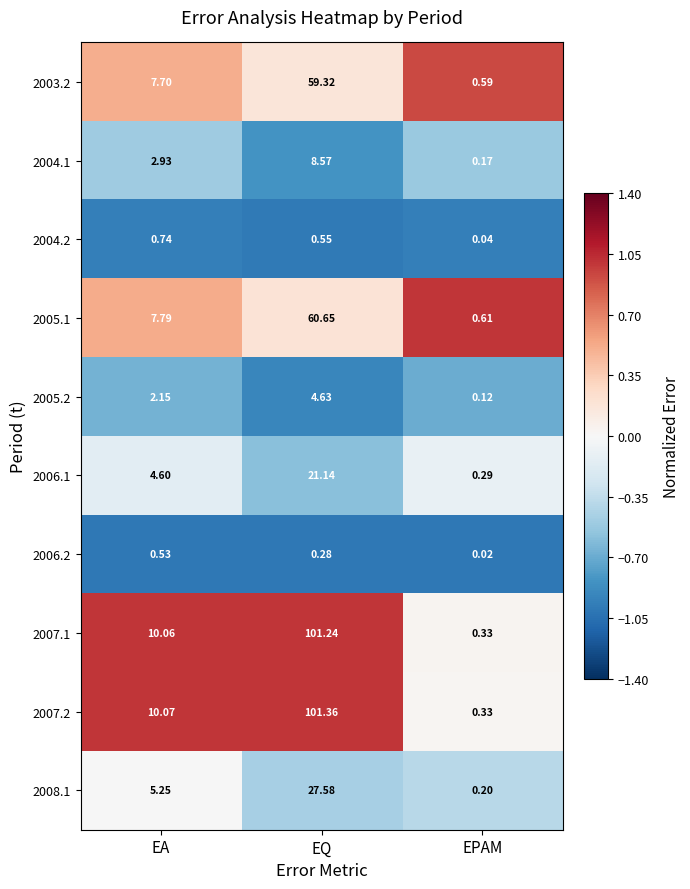

Which category has the lowest value in the 2008.1 series?

EPAM